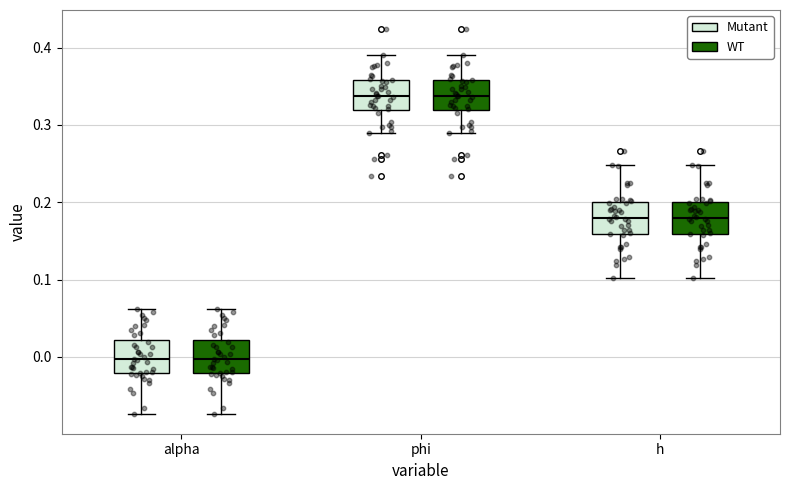

Where does the lower whisker of the box for phi (Mutant) end on the y-axis? The values are not printed on the chart, so give them approximately, as read against the axis.

0.29